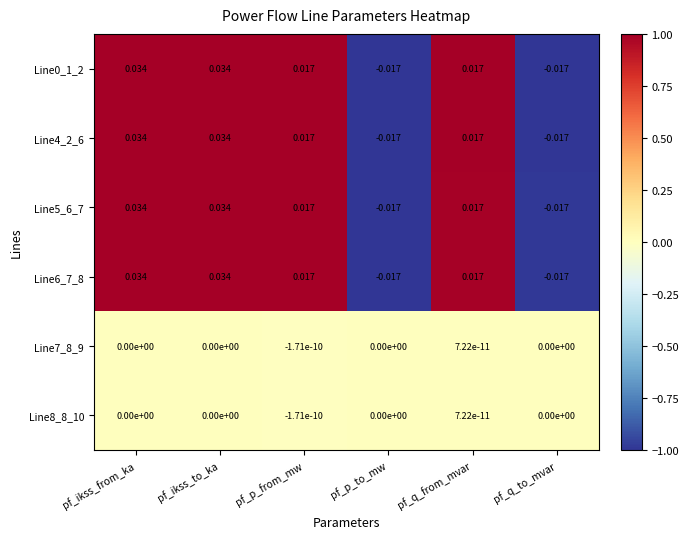

Is the value of Line0_1_2 at pf_q_from_mvar greater than the value of Line8_8_10 at pf_q_from_mvar?

Yes